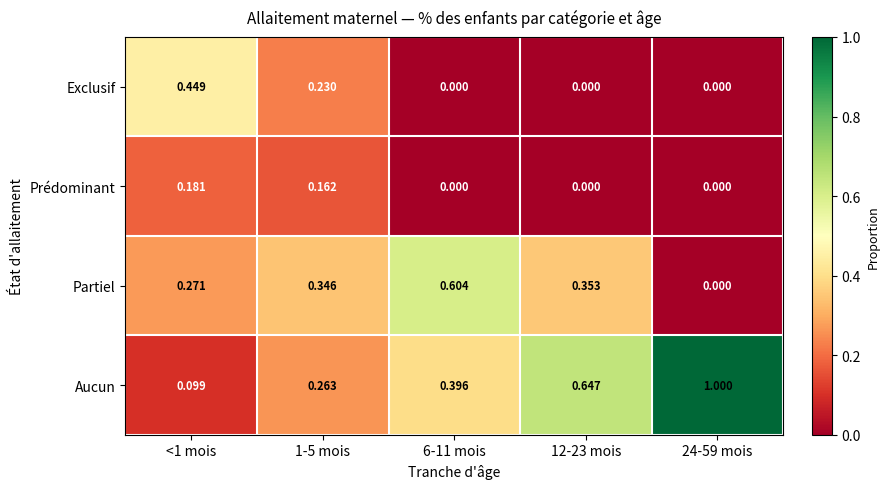

What is the total value across all series at 6-11 mois?

1.0